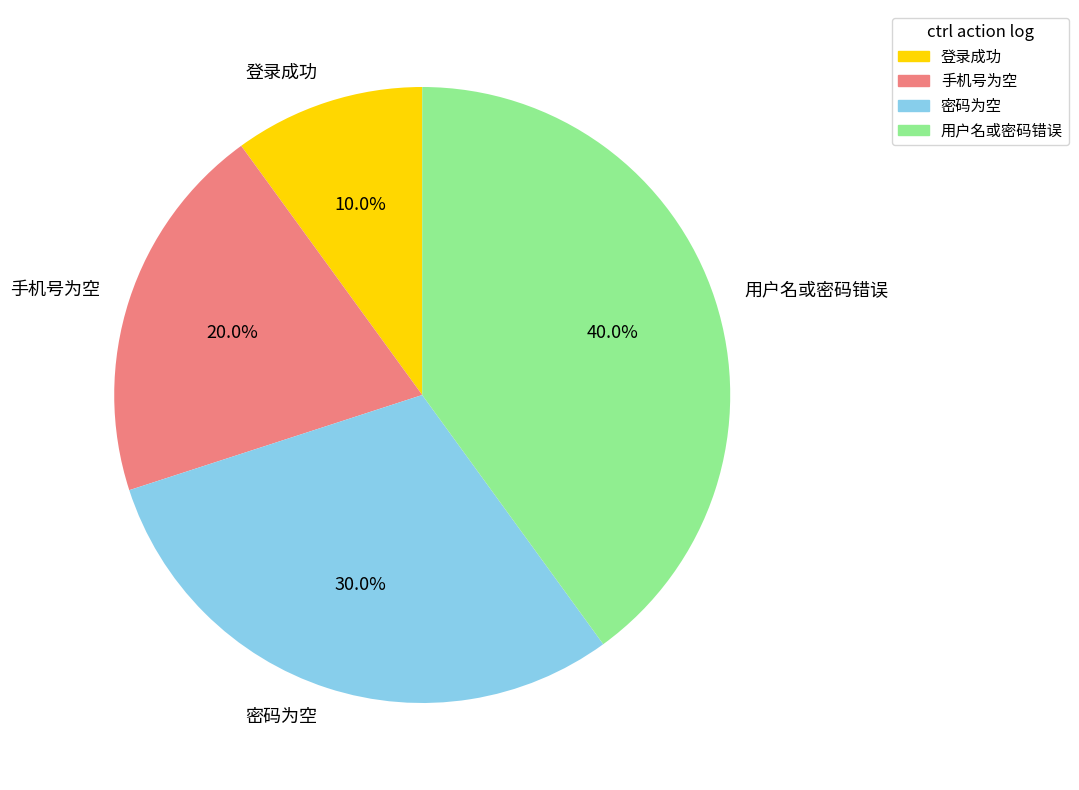

To the nearest percent, what percentage of the pie is 手机号为空?

20%